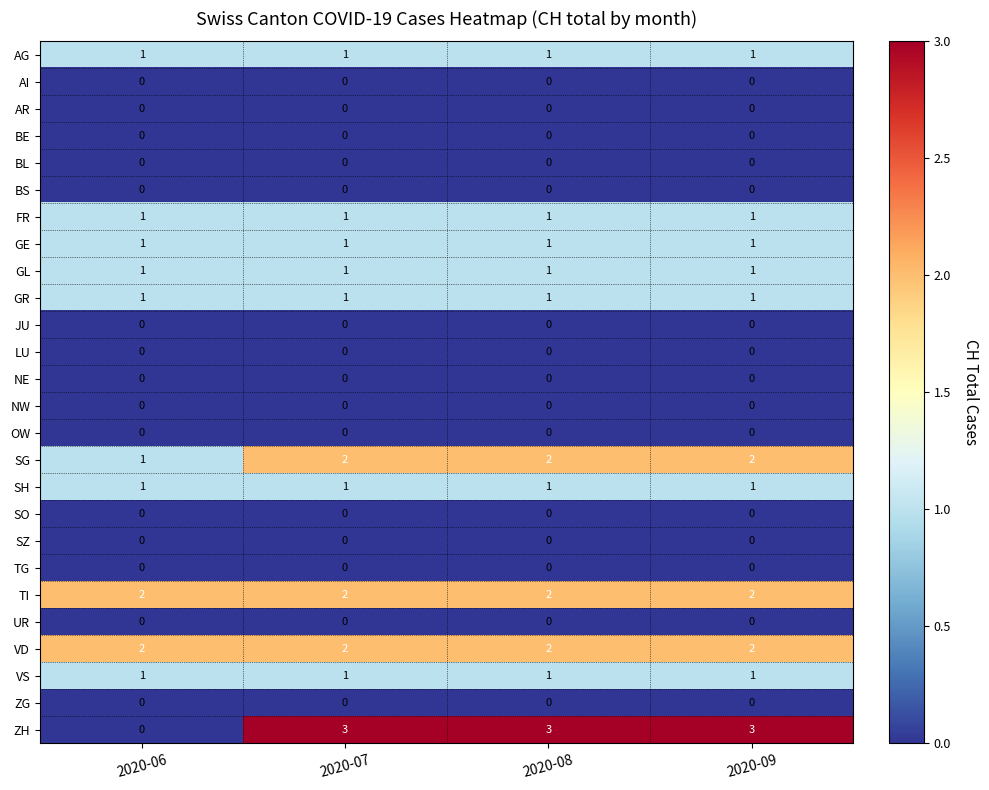

How many categories are shown in the chart?

4